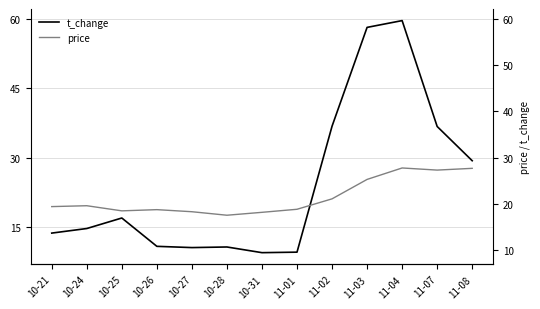

What is the difference between the t_change values at 11-08 and 11-01?

19.8